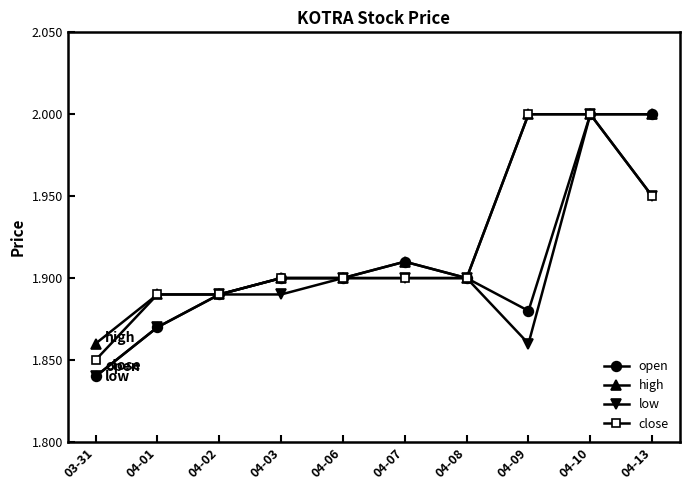

At how many categories does at least one series exceed 1?

10